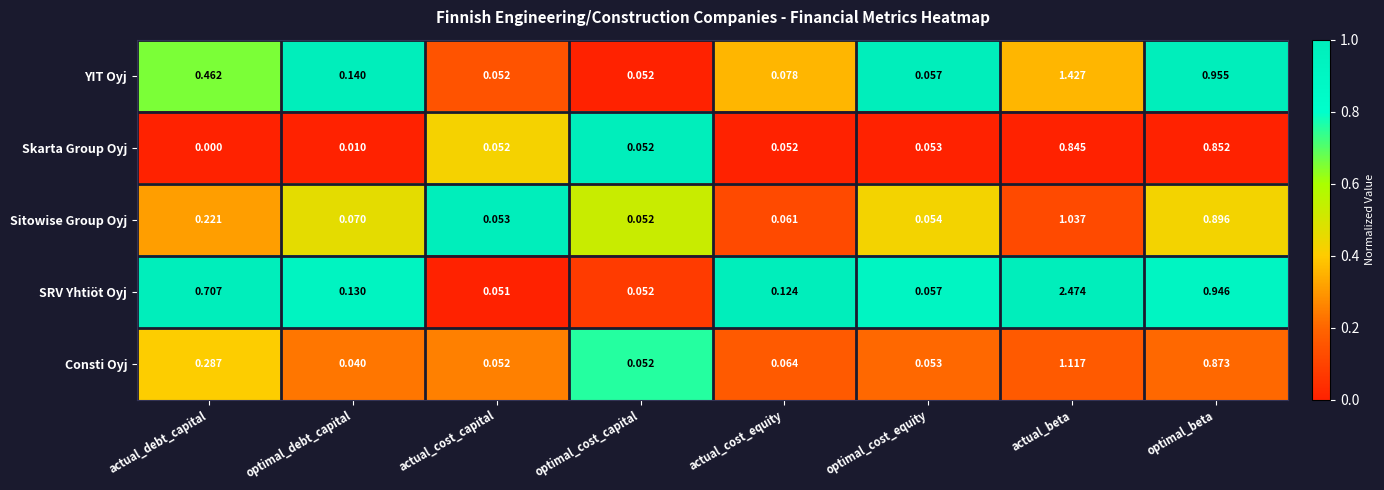

List the labels in order of SRV Yhtiöt Oyj value, largest first.

actual_beta, optimal_beta, actual_debt_capital, optimal_debt_capital, actual_cost_equity, optimal_cost_equity, optimal_cost_capital, actual_cost_capital